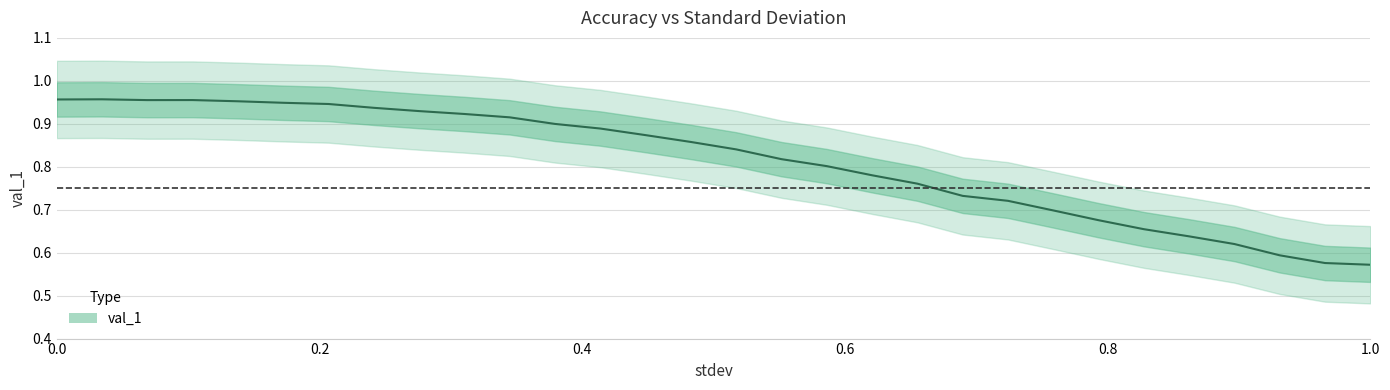

Reading left to right, what are all the values shown in this chart?

1.0	1.0	1.0	1.0	1.0	0.9	0.9	0.9	0.9	0.9	0.9	0.9	0.9	0.9	0.9	0.8	0.8	0.8	0.8	0.8	0.7	0.7	0.7	0.7	0.7	0.6	0.6	0.6	0.6	0.6